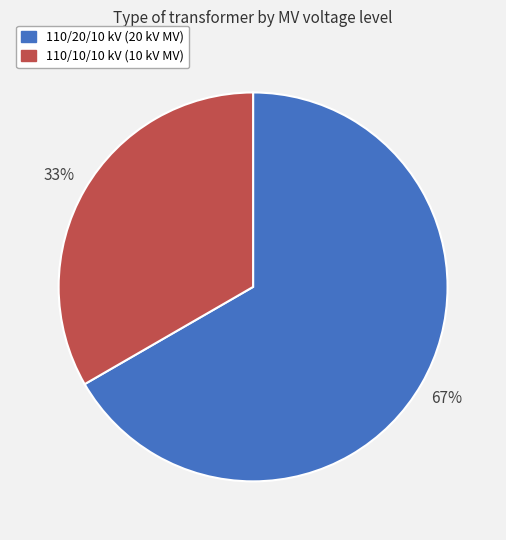

Count the number of slices in the pie.

2